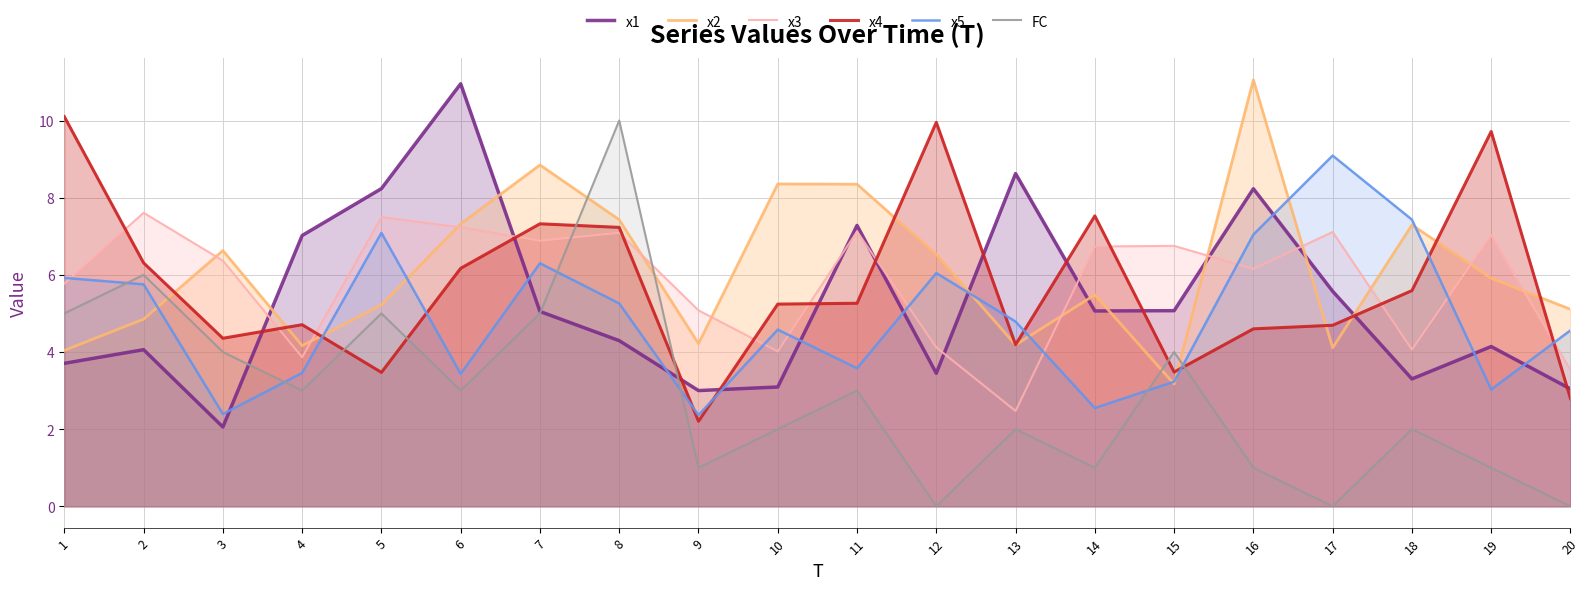

Reading left to right, extract all data points from this chart.

x1: 3.7	4.1	2.1	7.0	8.2	11.0	5.1	4.3	3.0	3.1	7.3	3.4	8.6	5.1	5.1	8.2	5.6	3.3	4.1	3.0
x2: 4.0	4.9	6.6	4.2	5.2	7.3	8.8	7.4	4.2	8.4	8.3	6.5	4.2	5.5	3.2	11.1	4.1	7.3	5.9	5.1
x3: 5.8	7.6	6.4	3.9	7.5	7.2	6.9	7.1	5.1	4.0	7.1	4.1	2.5	6.7	6.8	6.2	7.1	4.1	7.0	3.5
x4: 10.1	6.3	4.4	4.7	3.5	6.2	7.3	7.2	2.2	5.2	5.3	10.0	4.2	7.5	3.5	4.6	4.7	5.6	9.7	2.8
x5: 5.9	5.8	2.4	3.5	7.1	3.4	6.3	5.3	2.4	4.6	3.6	6.0	4.8	2.5	3.2	7.0	9.1	7.4	3.0	4.6
FC: 5.0	6.0	4.0	3.0	5.0	3.0	5.0	10.0	1.0	2.0	3.0	0.0	2.0	1.0	4.0	1.0	0.0	2.0	1.0	0.0